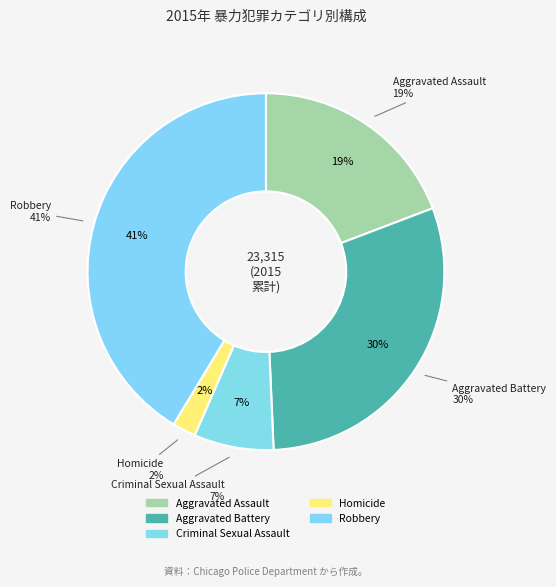

Combined, do Robbery and Aggravated Battery account for over 50%?

Yes